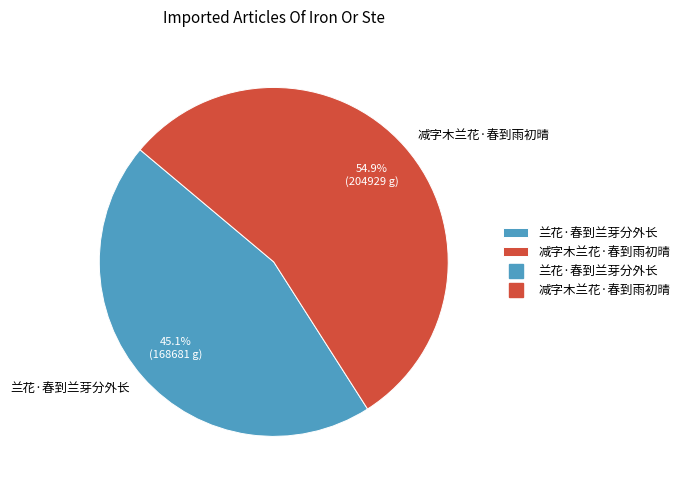

What portion of the pie excludes 减字木兰花·春到雨初晴?

45.1%